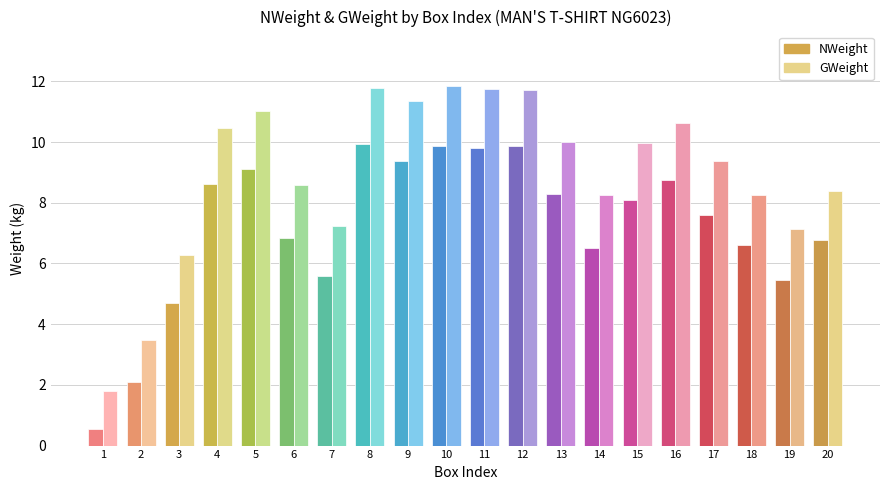

Which has a higher value, 14 or 17?

17